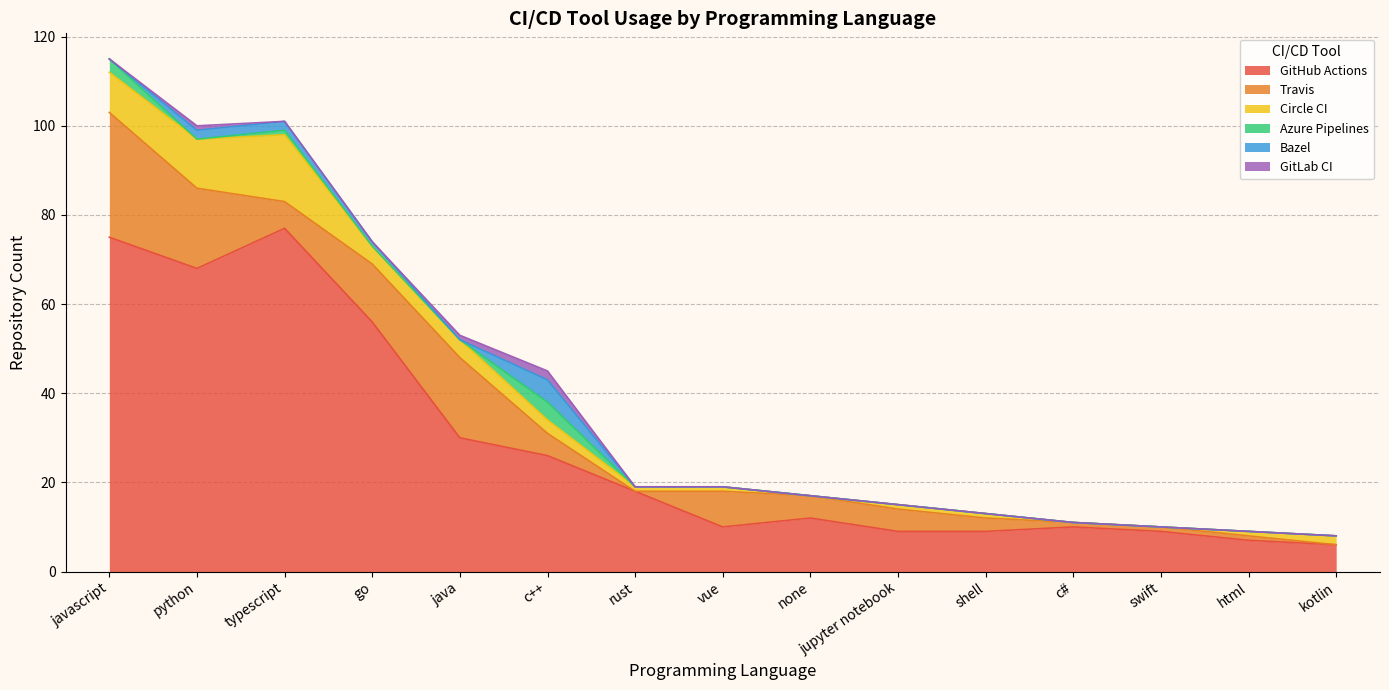

Reading right to left, what are all the values shown in this chart?

GitHub Actions: kotlin=6	html=7	swift=9	c#=10	shell=9	jupyter notebook=9	none=12	vue=10	rust=18	c++=26	java=30	go=56	typescript=77	python=68	javascript=75
Travis: kotlin=0	html=1	swift=1	c#=1	shell=3	jupyter notebook=5	none=5	vue=8	rust=0	c++=5	java=18	go=13	typescript=6	python=18	javascript=28
Circle CI: kotlin=2	html=1	swift=0	c#=0	shell=1	jupyter notebook=1	none=0	vue=1	rust=1	c++=3	java=4	go=4	typescript=15	python=11	javascript=9
Azure Pipelines: kotlin=0	html=0	swift=0	c#=0	shell=0	jupyter notebook=0	none=0	vue=0	rust=0	c++=4	java=0	go=0	typescript=1	python=0	javascript=3
Bazel: kotlin=0	html=0	swift=0	c#=0	shell=0	jupyter notebook=0	none=0	vue=0	rust=0	c++=5	java=0	go=1	typescript=2	python=2	javascript=0
GitLab CI: kotlin=0	html=0	swift=0	c#=0	shell=0	jupyter notebook=0	none=0	vue=0	rust=0	c++=2	java=1	go=0	typescript=0	python=1	javascript=0